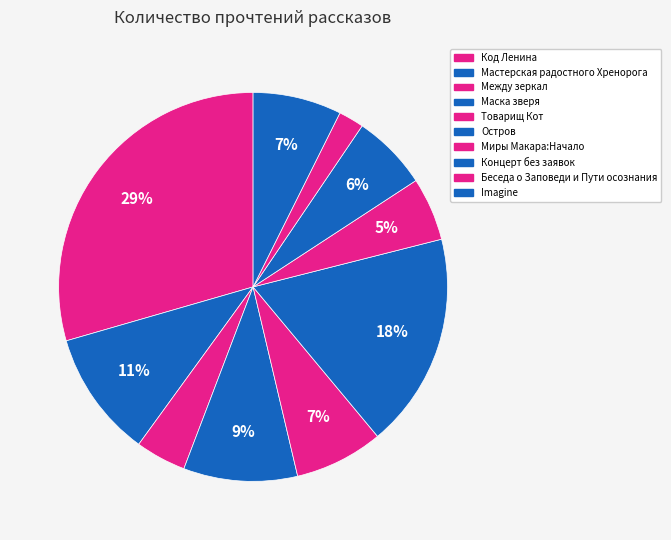

Which has a higher value, Маска зверя or Мастерская радостного Хренорога?

Мастерская радостного Хренорога